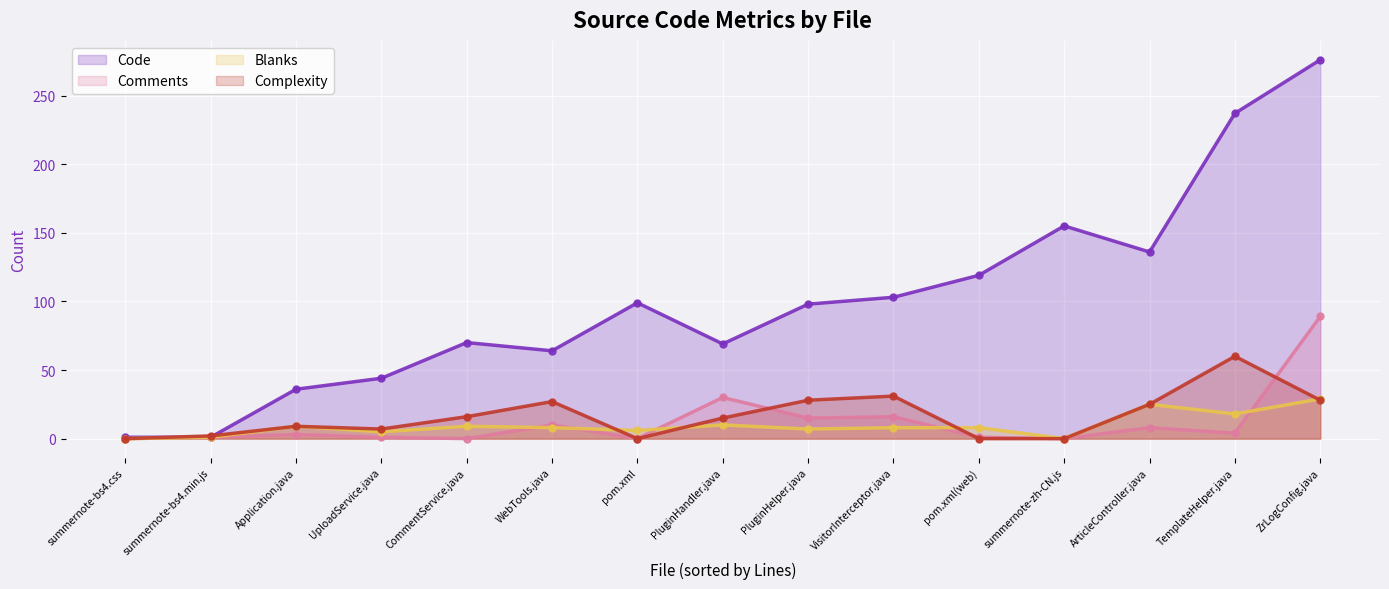

Which series has the widest spread of values?

Code (line)